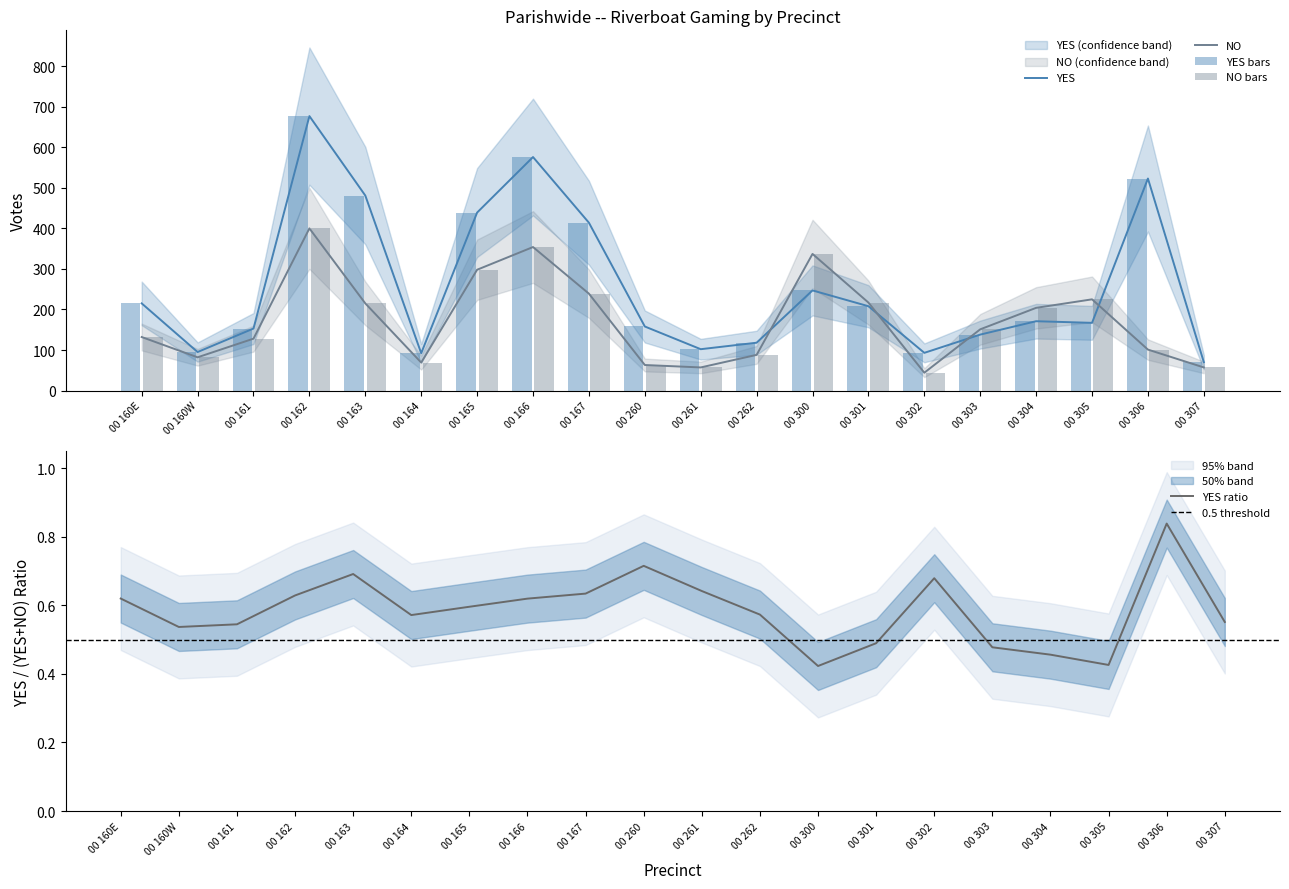

True or false: NO has a value of 139 at 00 306.

False